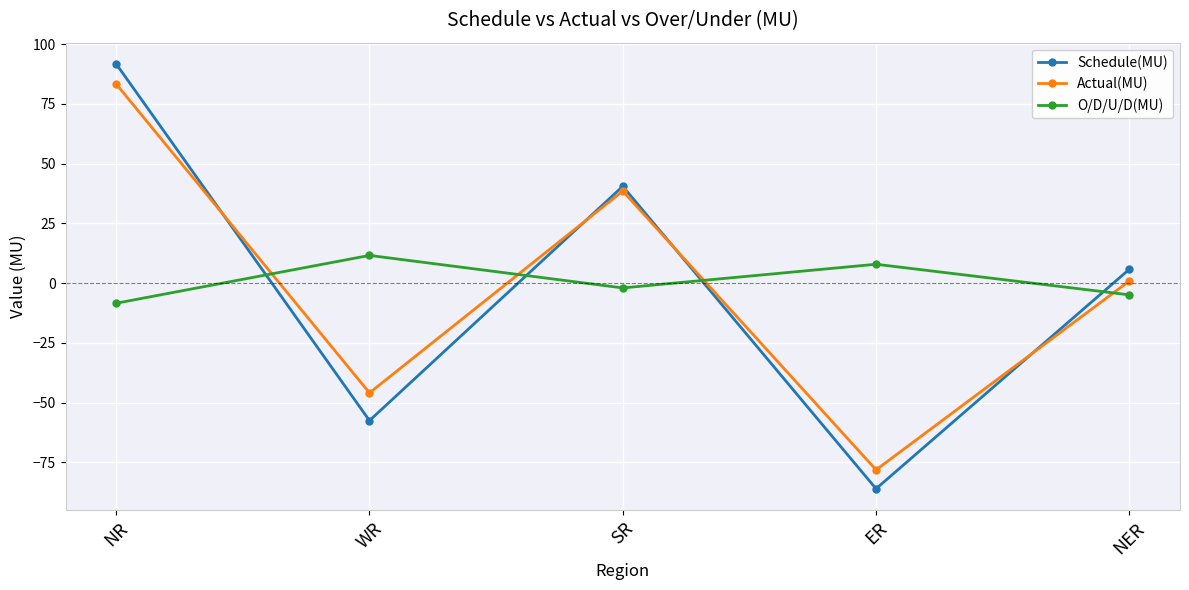

How many data points in Schedule(MU) are less than 5?

2